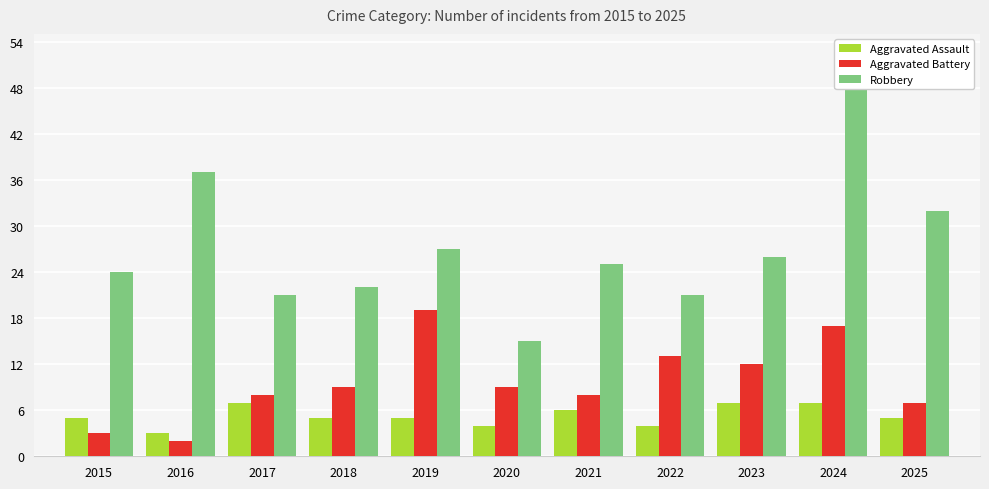

At which label does Robbery first exceed 25?

2016